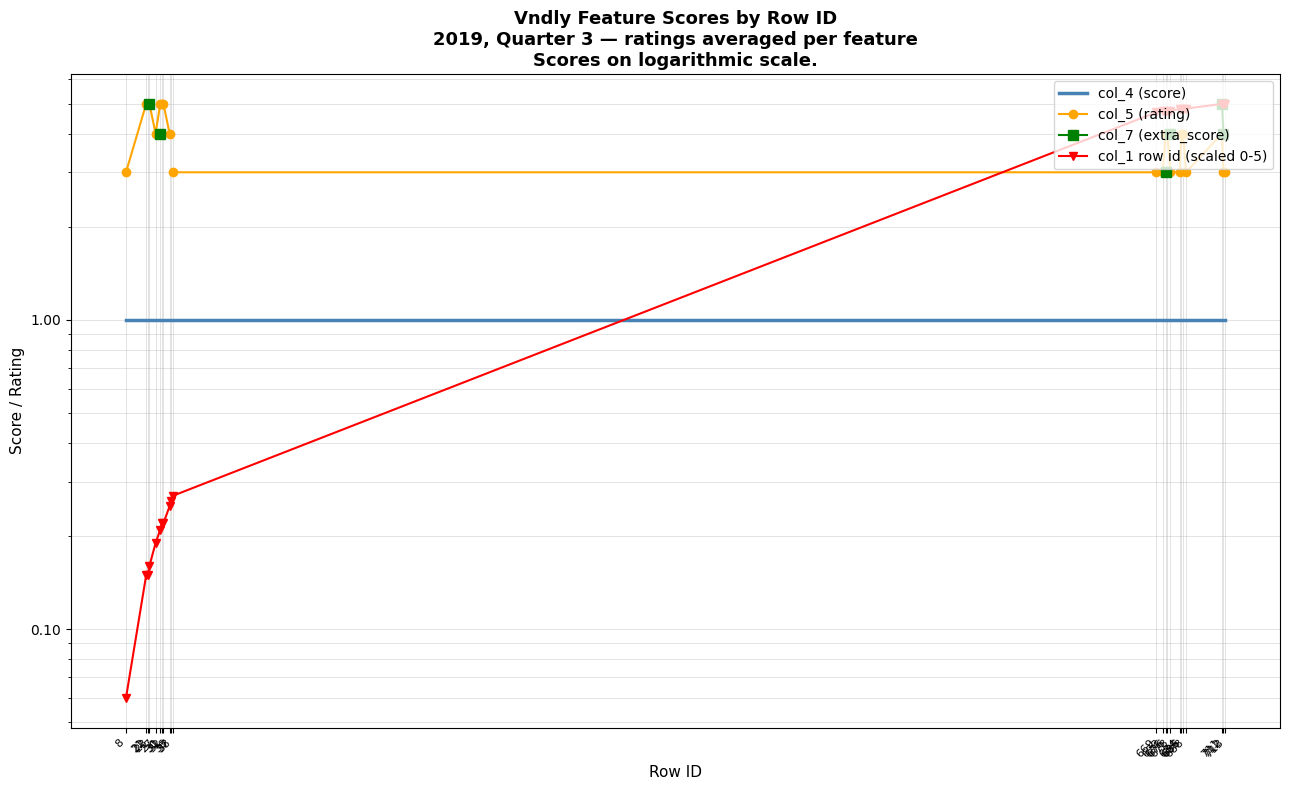

What is the spread (max minus min) of values at 38?

2.7